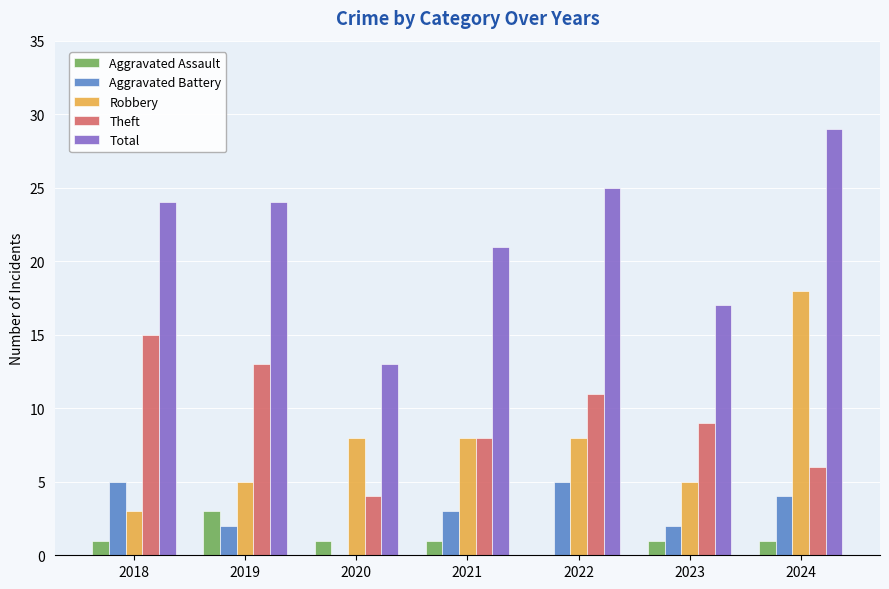

Which category has the highest value in the Theft series?

2018